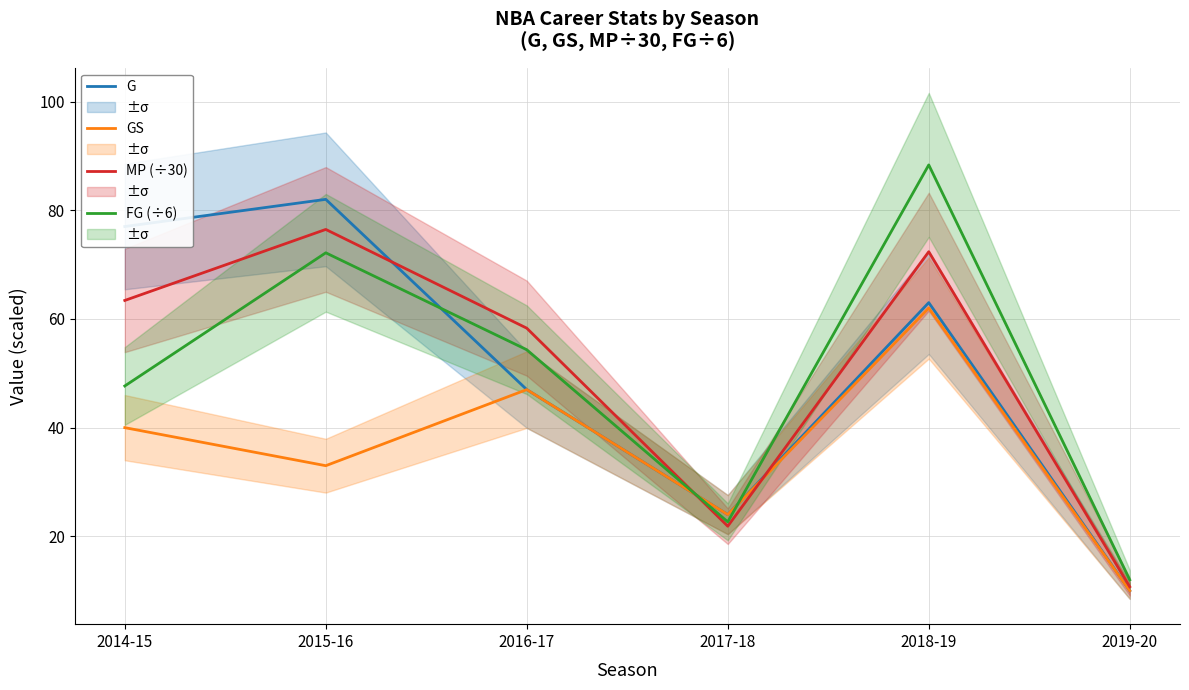

What is the difference between the maximum and minimum values in the GS series?

52.0